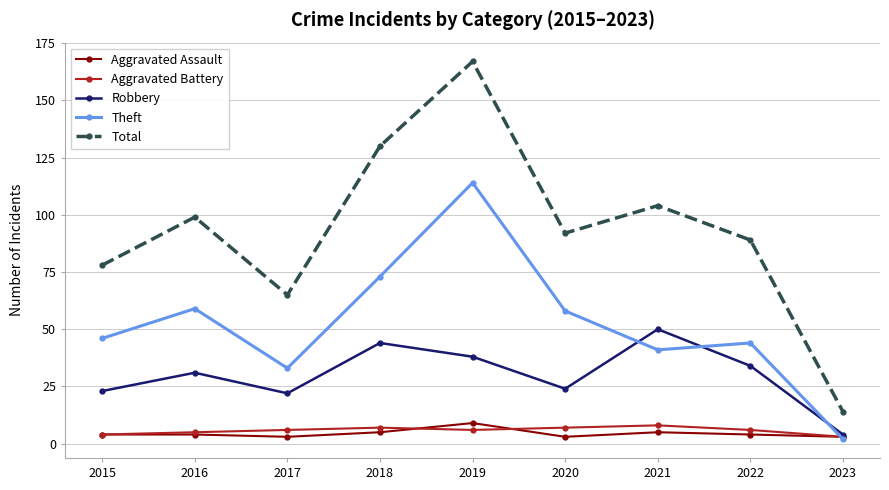

Which series changed the most between 2016 and 2018?

Total